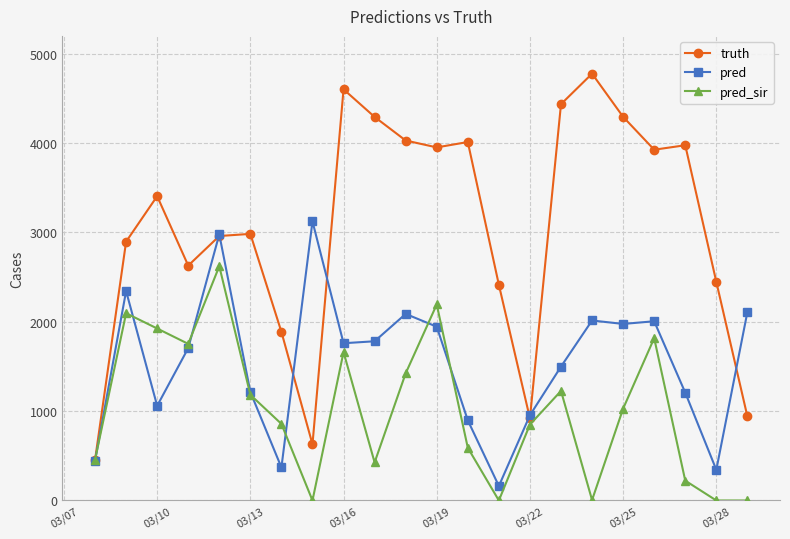

Which series has the largest total across all categories?

truth